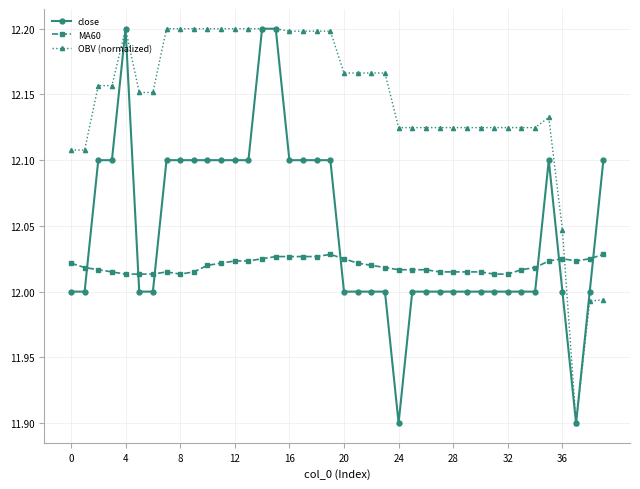

What is the minimum value shown in the chart?

11.9